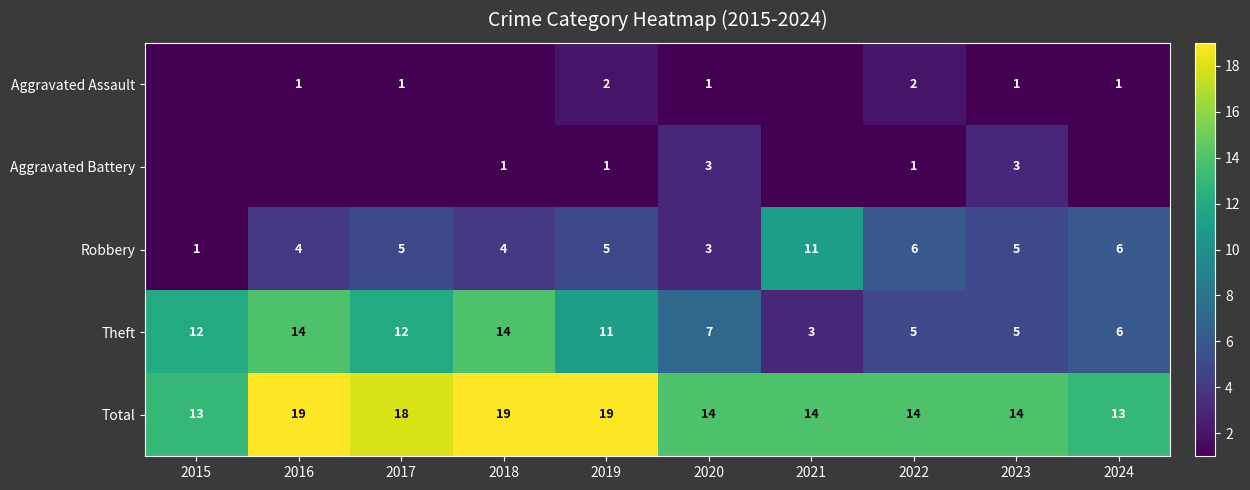

How many values in the Total series are below 14?

2